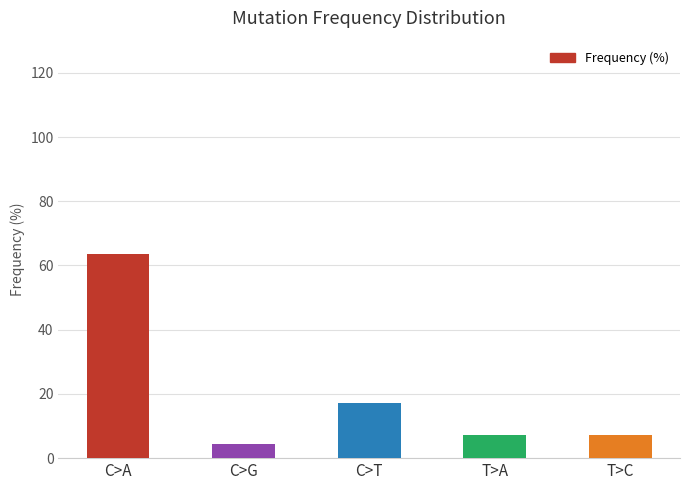

What is the label of the 1st bar from the left?

C>A